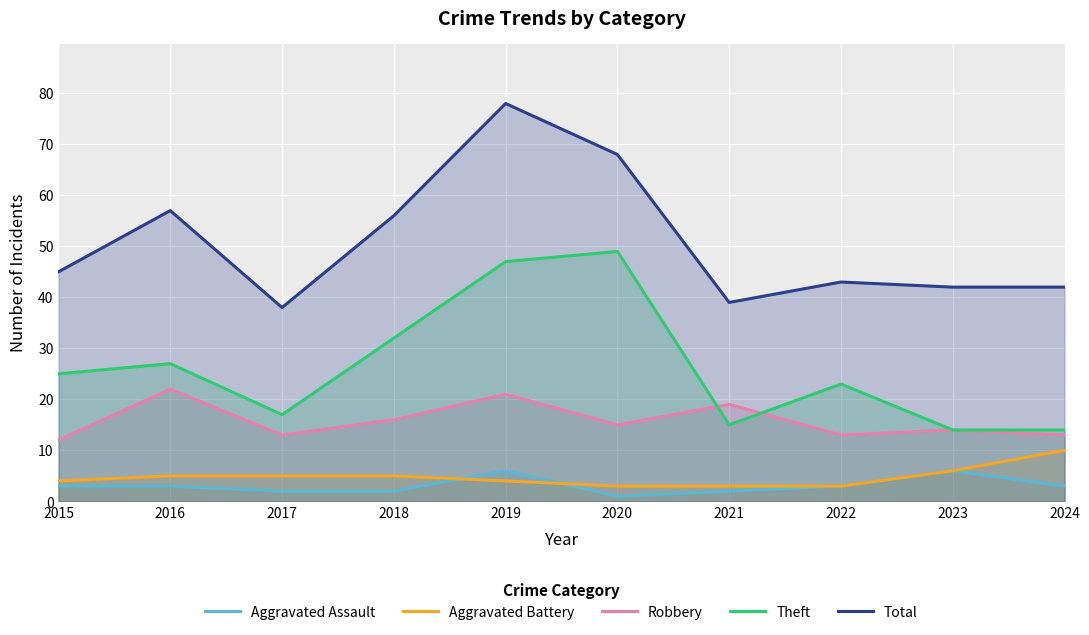

What is the average value of the Aggravated Battery series?

5